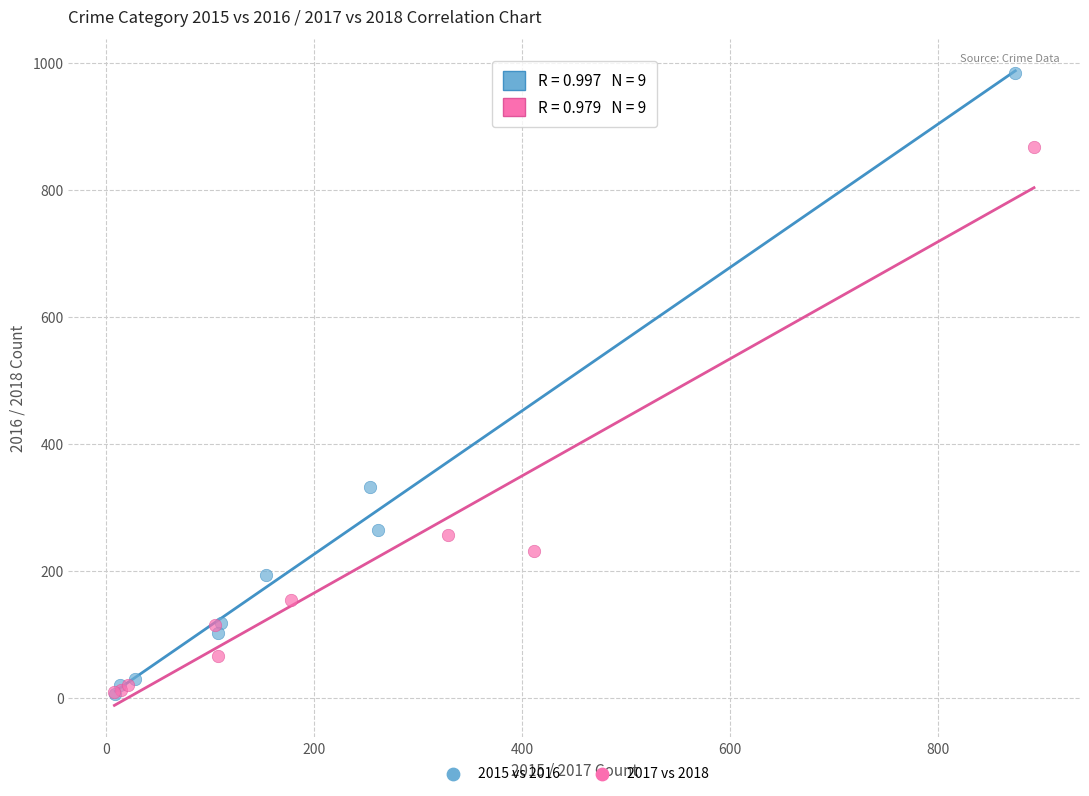

Which series contains the highest Y value?

2015 vs 2016